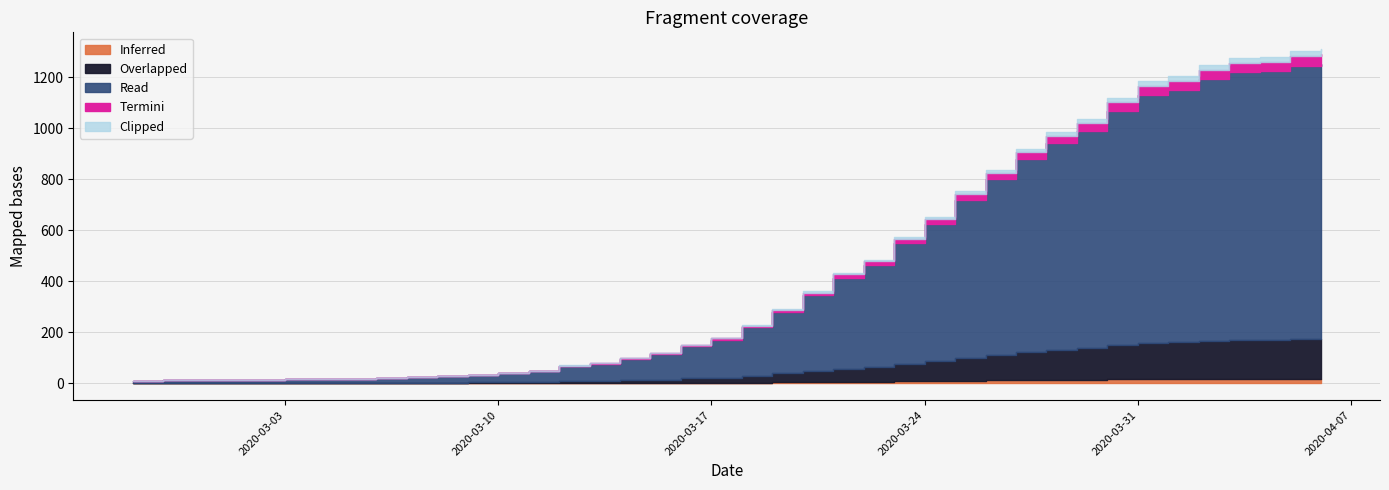

Which label corresponds to the smallest value in the chart?

2020-02-27